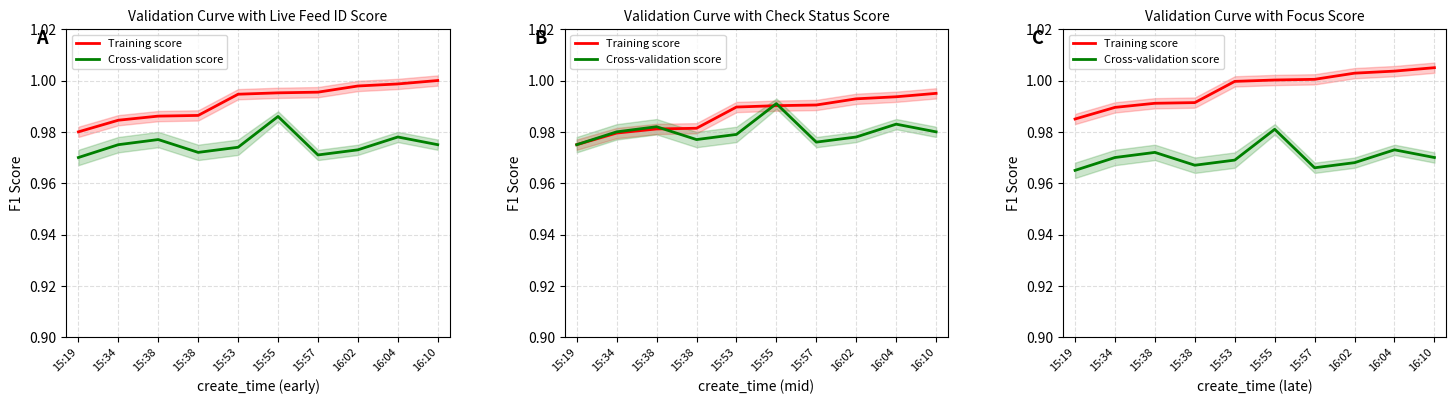

Which series has the largest total across all categories?

Training score